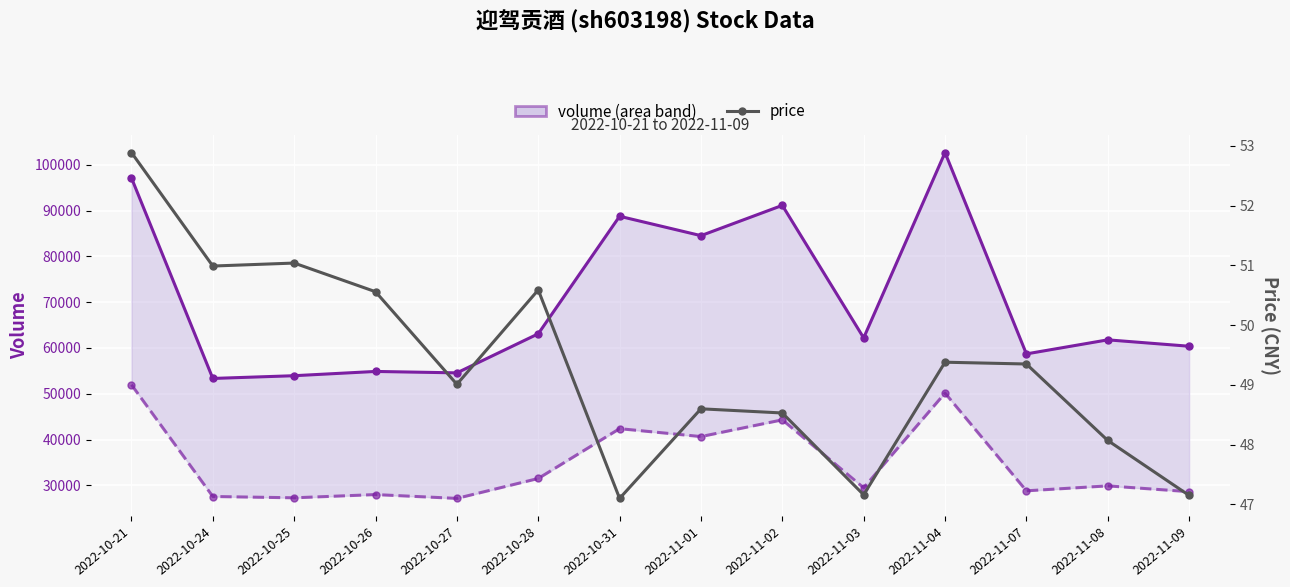

Reading right to left, list all the values displayed in this chart.

volume: 2022-11-09=60383.0	2022-11-08=61778.0	2022-11-07=58707.0	2022-11-04=102709.0	2022-11-03=62206.0	2022-11-02=91165.0	2022-11-01=84550.0	2022-10-31=88783.0	2022-10-28=63102.0	2022-10-27=54562.0	2022-10-26=54874.0	2022-10-25=53942.0	2022-10-24=53344.0	2022-10-21=97162.0
t_volume: 2022-11-09=28597.0	2022-11-08=29865.0	2022-11-07=28784.0	2022-11-04=50145.0	2022-11-03=29442.0	2022-11-02=44293.0	2022-11-01=40638.0	2022-10-31=42367.0	2022-10-28=31481.0	2022-10-27=27128.0	2022-10-26=27963.0	2022-10-25=27257.0	2022-10-24=27544.0	2022-10-21=51958.0
price: 2022-11-09=47.1	2022-11-08=48.1	2022-11-07=49.4	2022-11-04=49.4	2022-11-03=47.2	2022-11-02=48.5	2022-11-01=48.6	2022-10-31=47.1	2022-10-28=50.6	2022-10-27=49.0	2022-10-26=50.6	2022-10-25=51.0	2022-10-24=51.0	2022-10-21=52.9